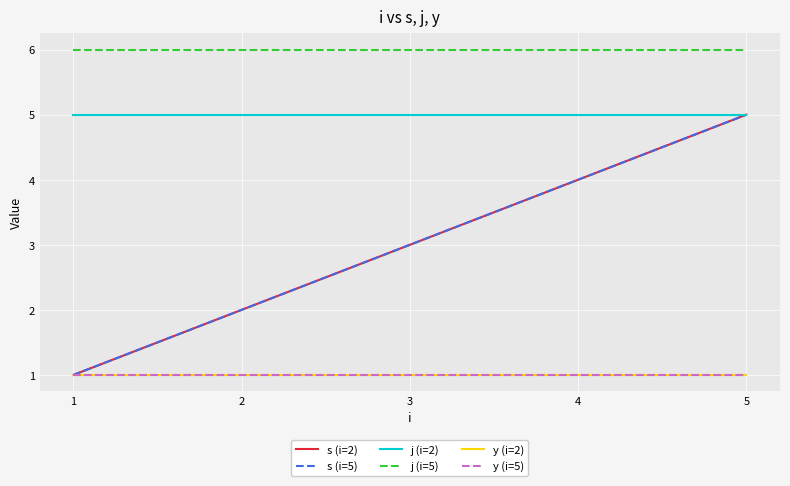

Does the chart display data point markers on the line(s)?

No